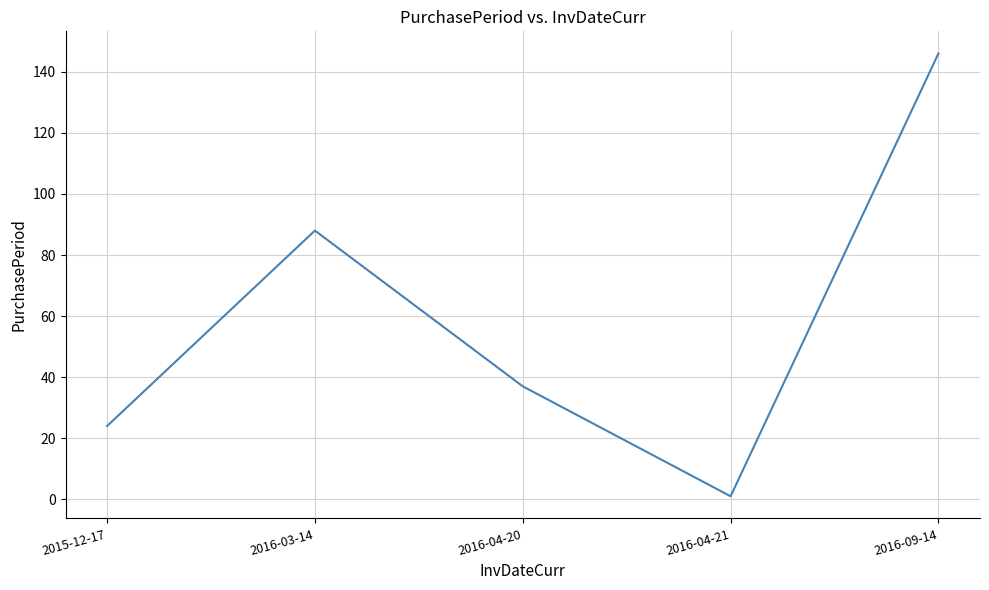

Which label corresponds to the smallest value in the chart?

2016-04-21